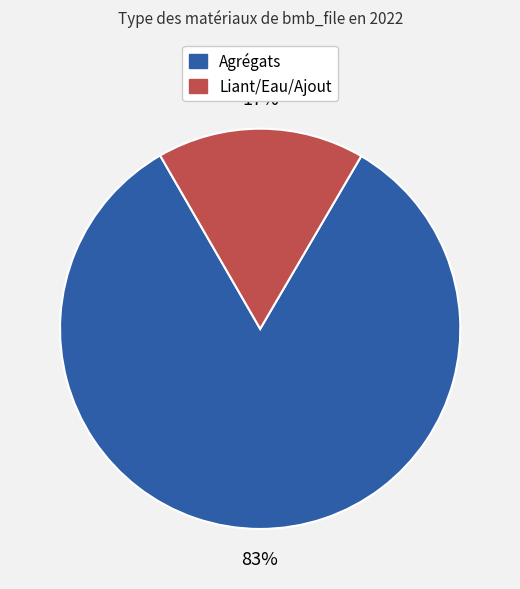

To the nearest percent, what is the difference between the largest and smallest slice percentages?

66%